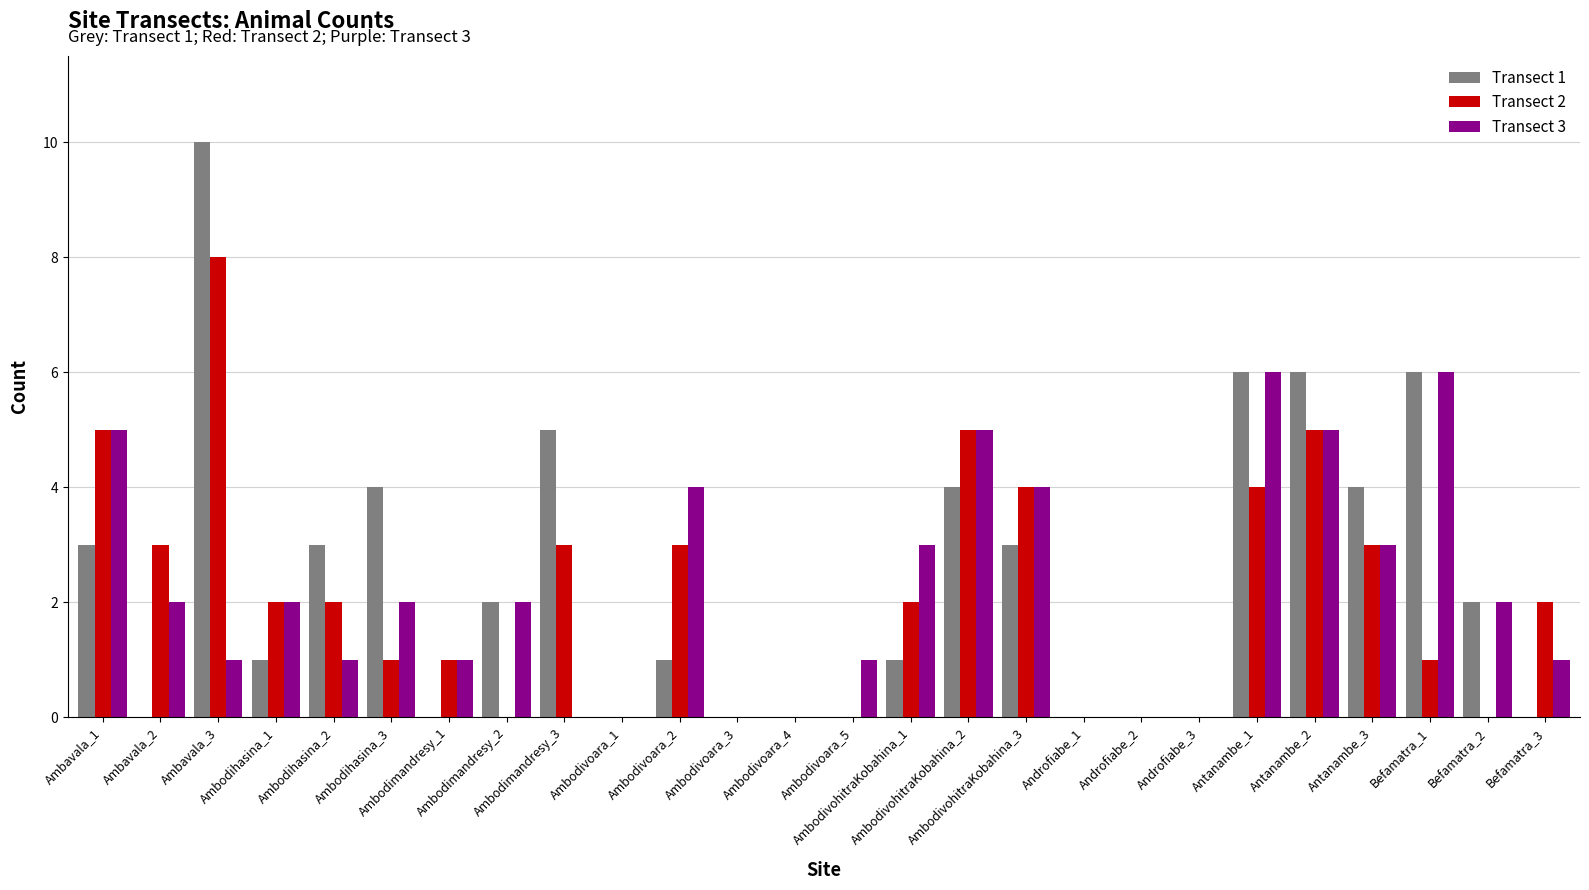

What is the total value across all series at AmbodivohitraKobahina_1?

6